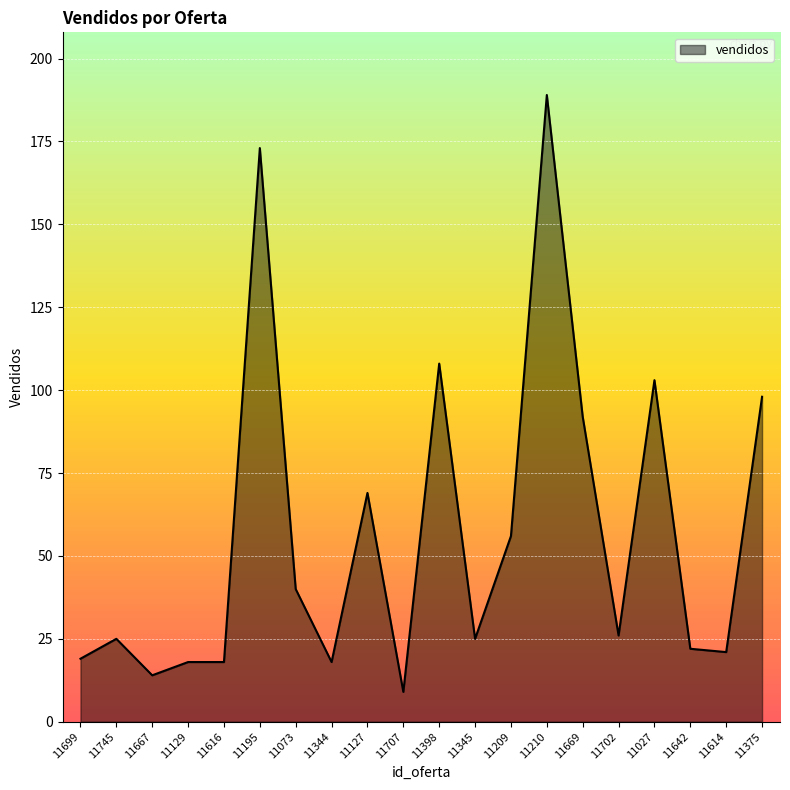

How many distinct data groups are displayed?

1